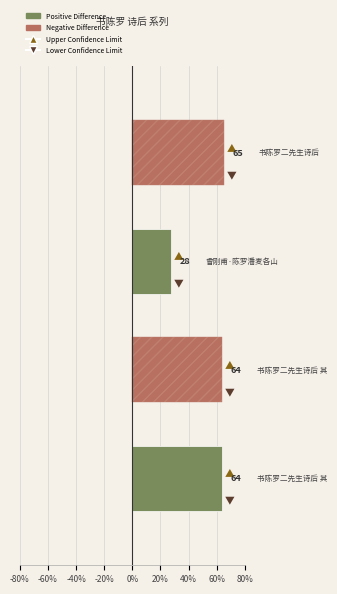

What is the maximum value shown in the chart?

65.0